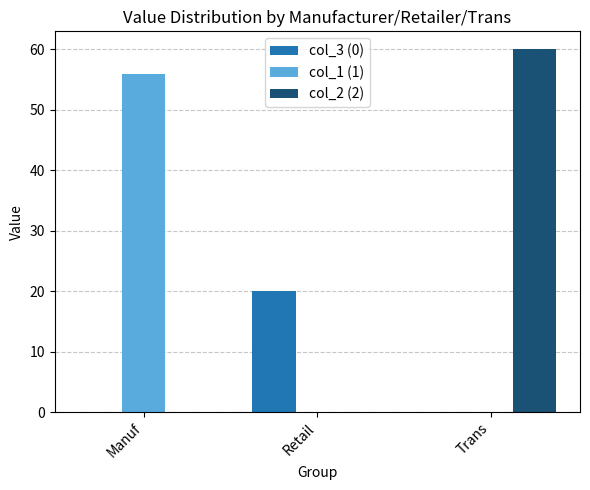

What is the total value across all series at Manuf?

56